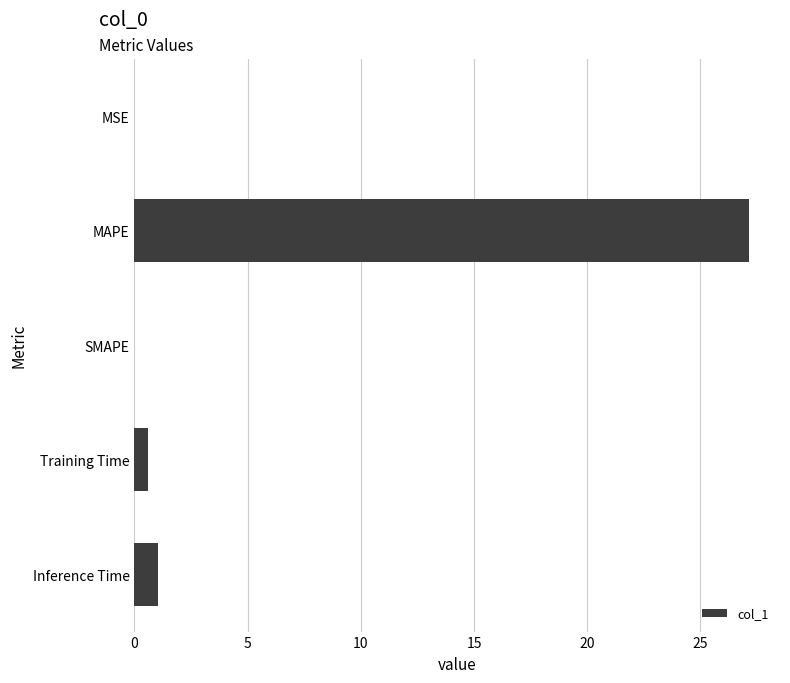

At which label is the value closest to 13?

Inference Time